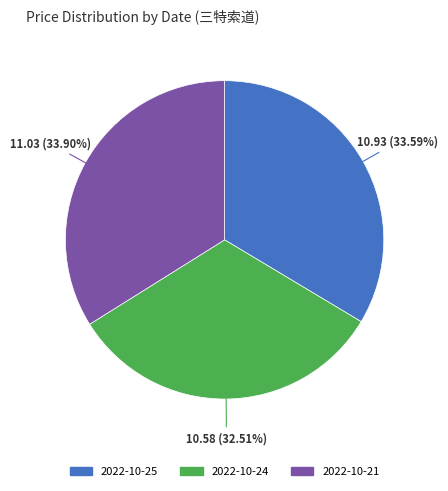

Approximately how many times larger is the value at 2022-10-25 compared to 2022-10-21?

1.0